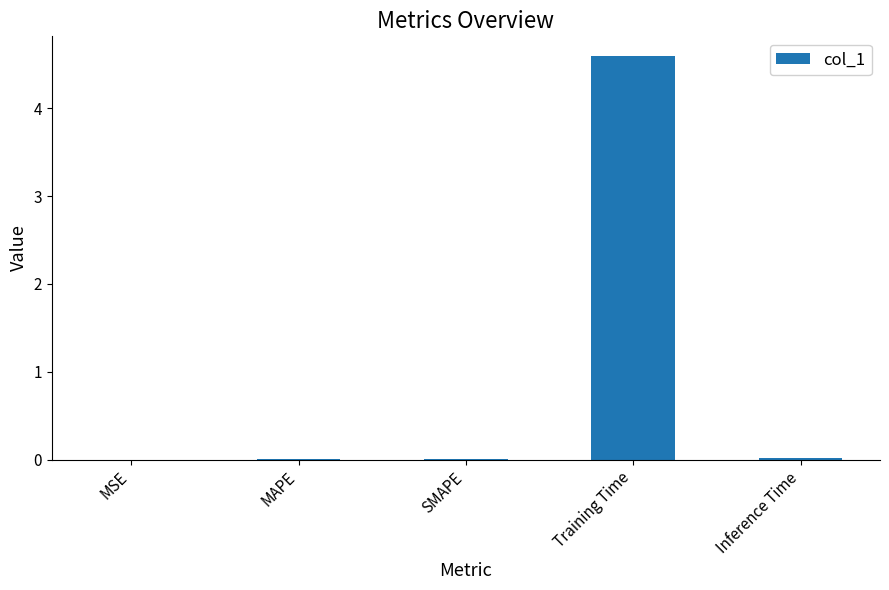

True or false: the data shows 4.6 at Training Time.

True